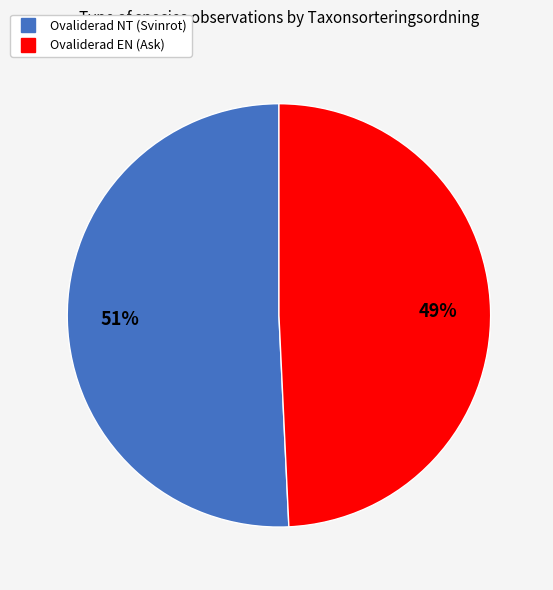

What is the largest slice in the pie chart?

Ovaliderad NT (Svinrot)